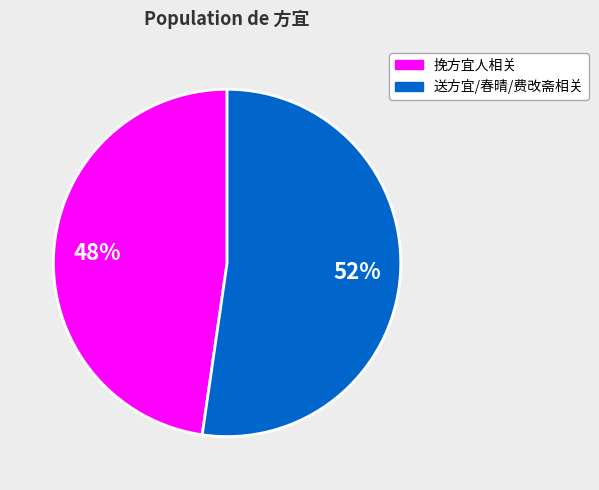

To the nearest percent, what is the average slice percentage?

50%